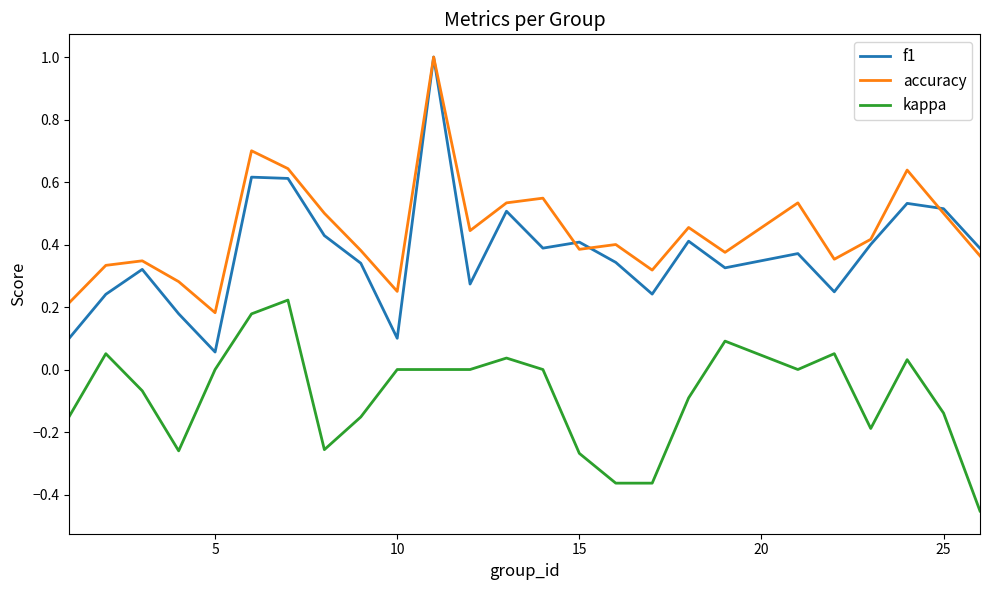

Which series has the largest total across all categories?

accuracy